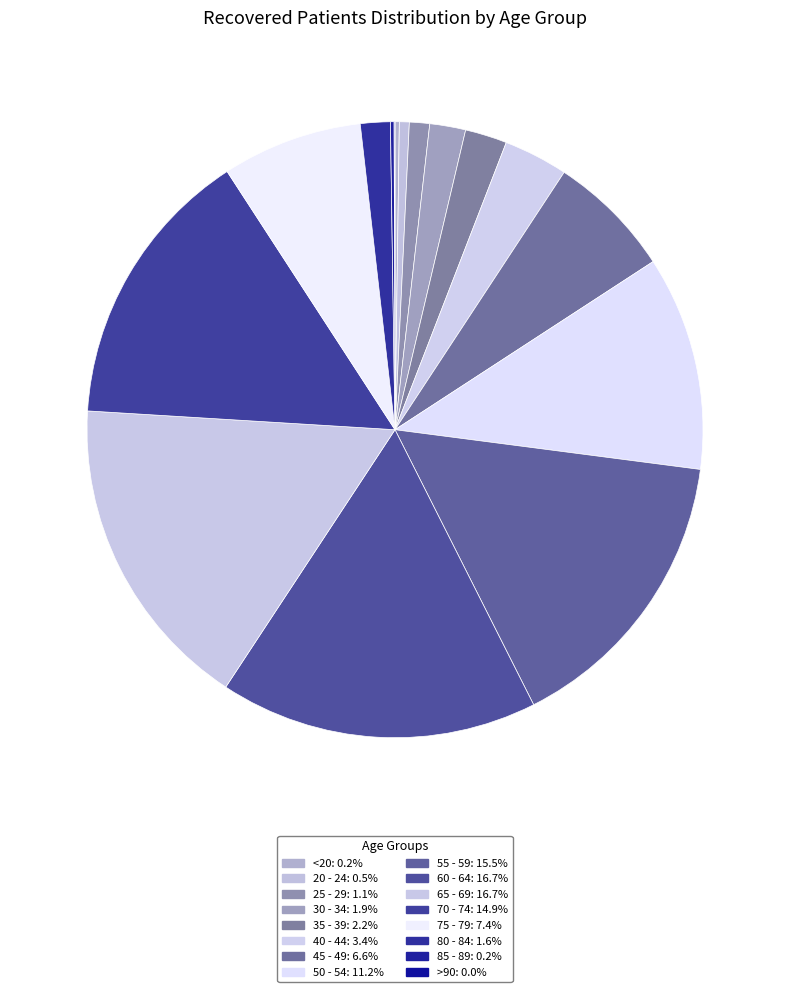

Rank the categories by value from lowest to highest.

>90, 85 - 89, <20, 20 - 24, 25 - 29, 80 - 84, 30 - 34, 35 - 39, 40 - 44, 45 - 49, 75 - 79, 50 - 54, 70 - 74, 55 - 59, 60 - 64, 65 - 69